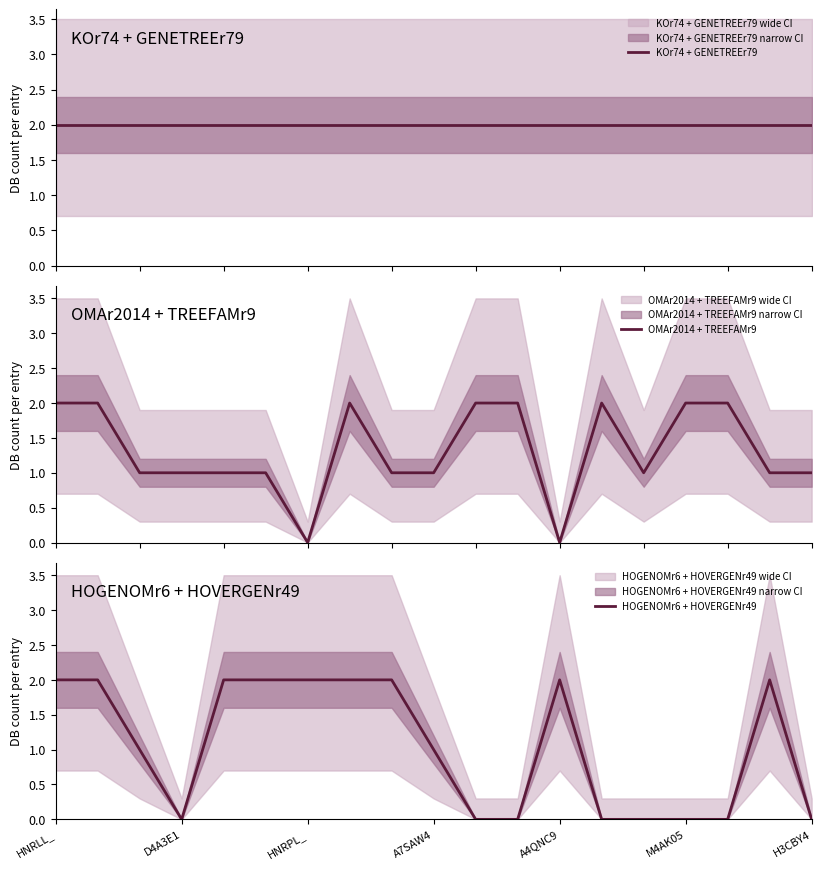

What is the maximum value shown in the chart?

2